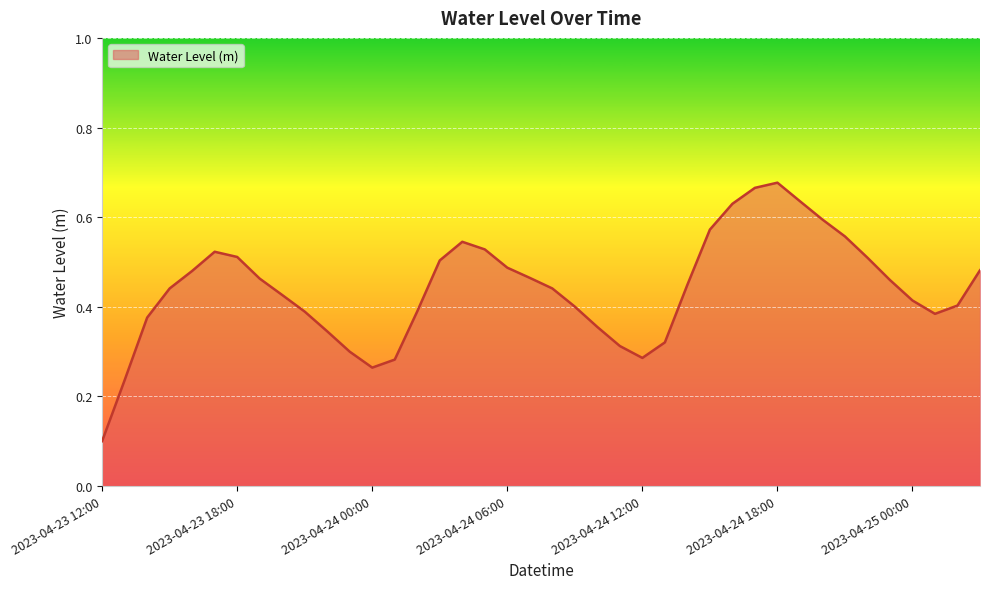

What is the difference between the maximum and second lowest values?

0.4